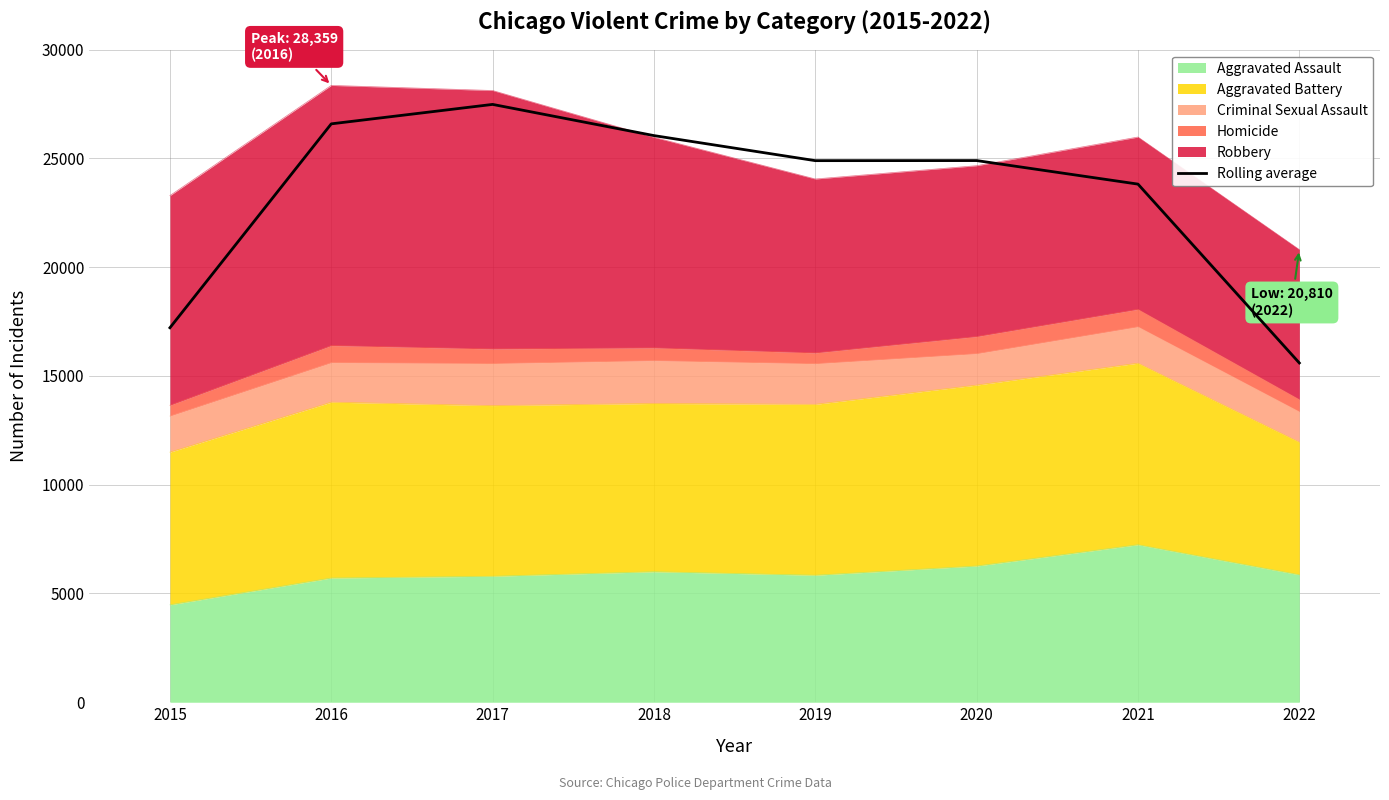

What is the maximum value shown in the chart?

27485.3